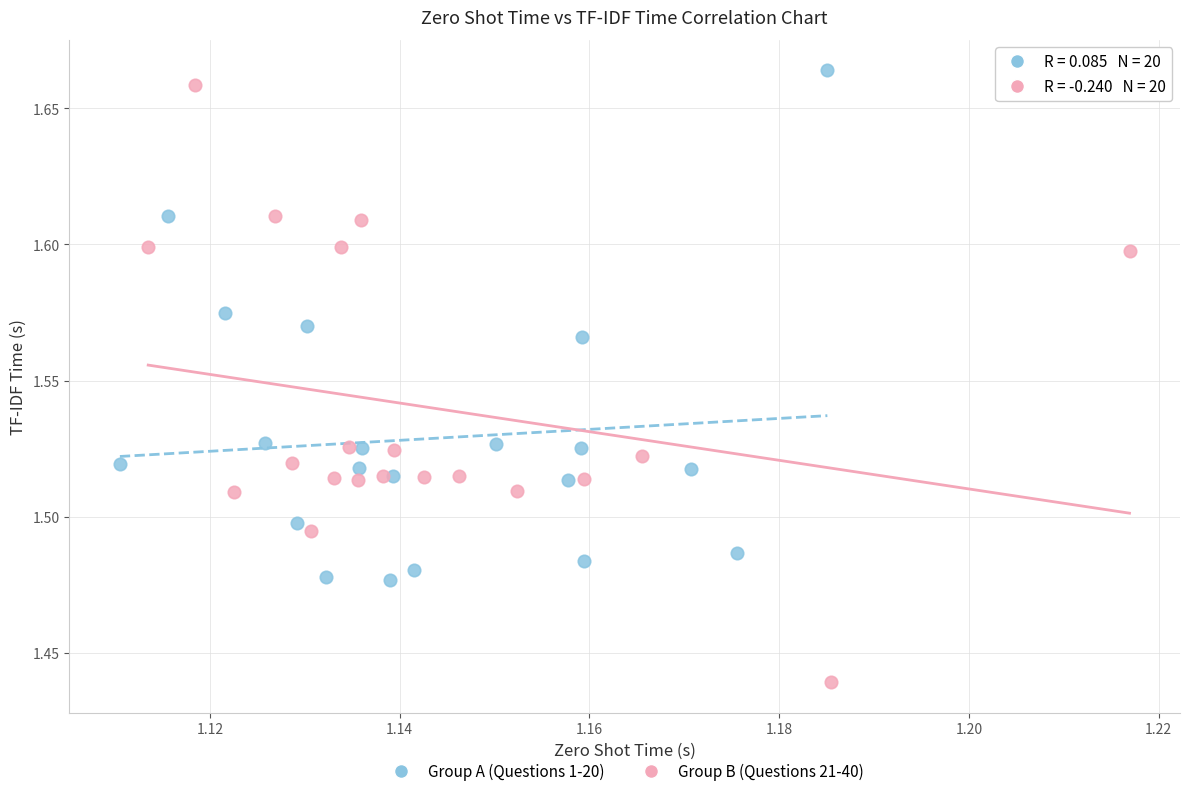

What are all the series names shown in the legend?

Group A (Questions 1-20), Group B (Questions 21-40)